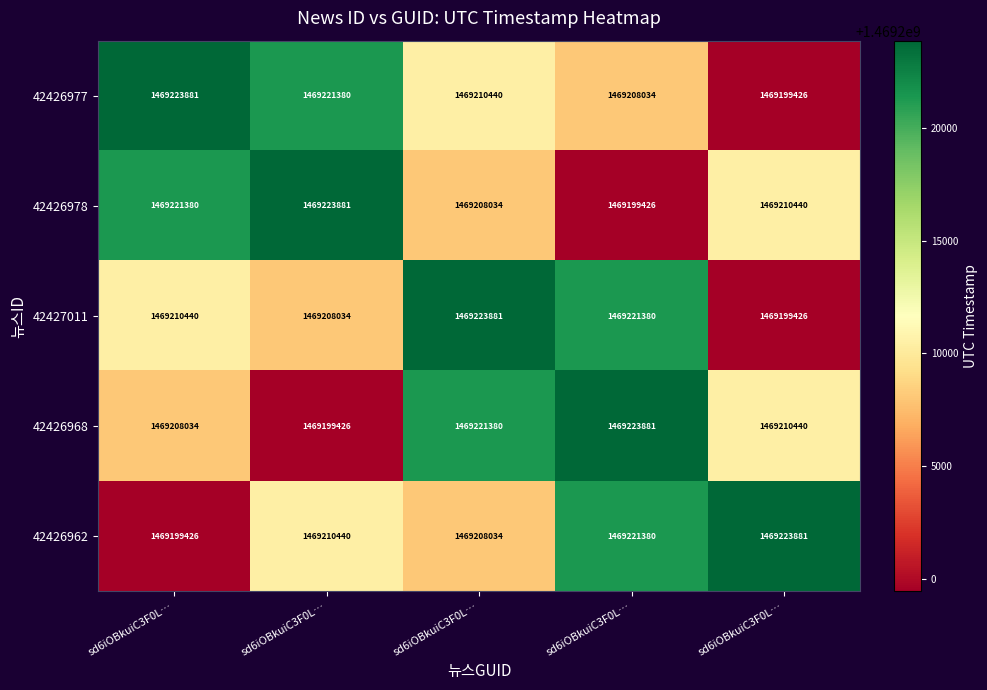

How many series are shown in this chart?

5